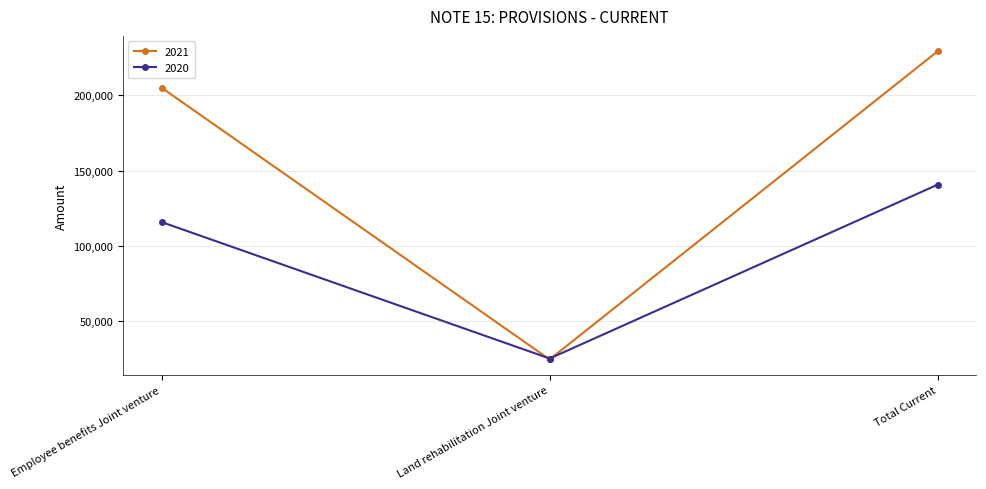

Reading left to right, extract all data points from this chart.

2021: Employee benefits Joint venture=205121	Land rehabilitation Joint venture=24250	Total Current=229371
2020: Employee benefits Joint venture=115708	Land rehabilitation Joint venture=24885	Total Current=140593